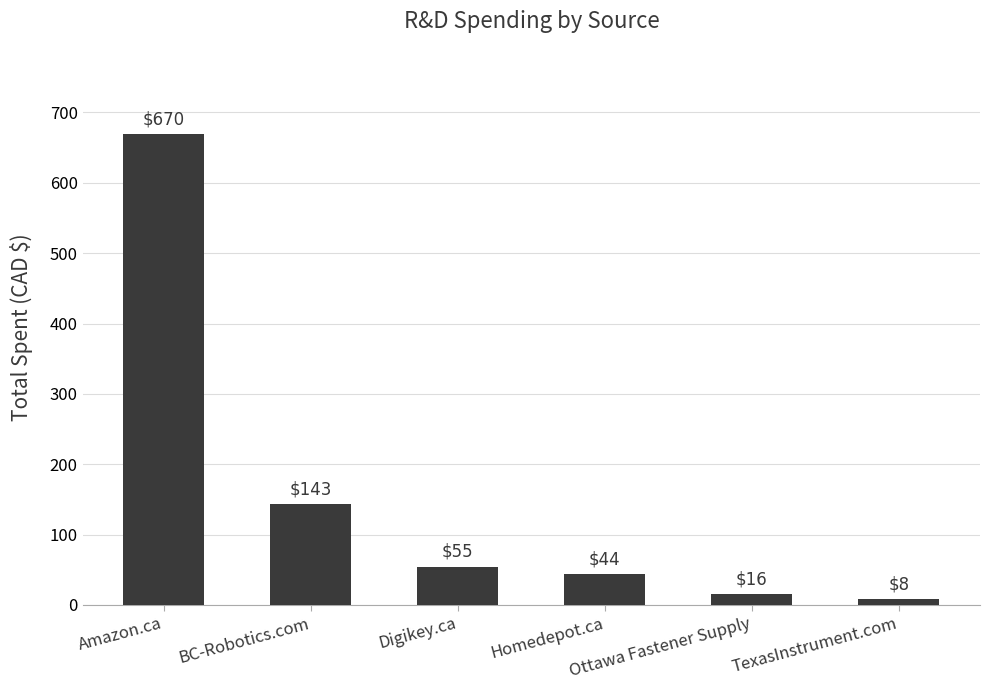

How many bars are there in total?

6